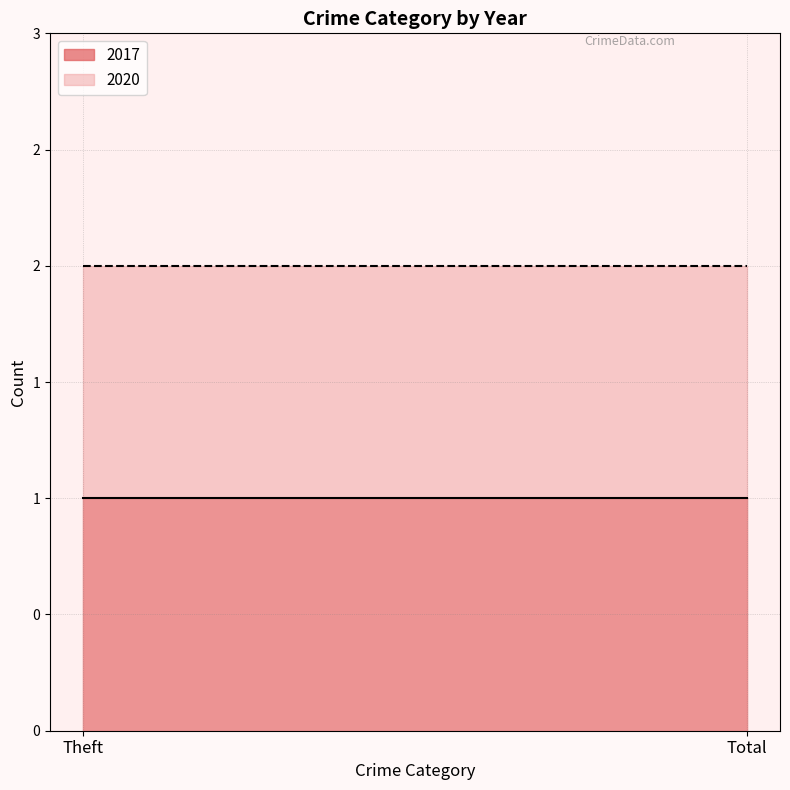

Reading left to right, extract all data points from this chart.

2017: 1	1
2020: 2	2